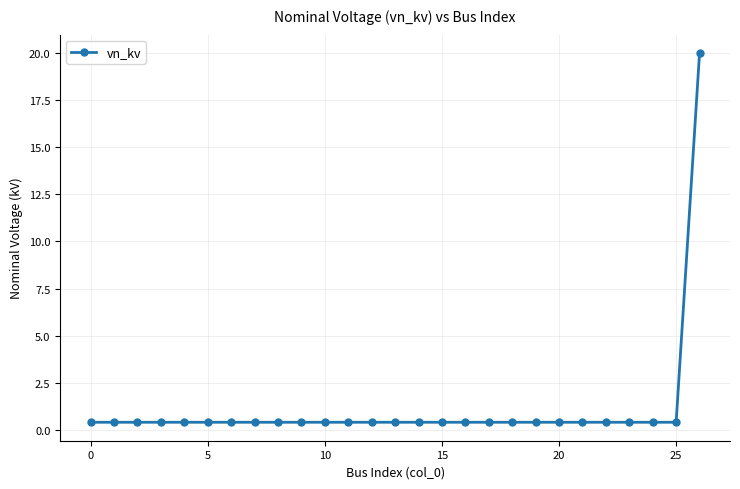

What is the average value?

1.1